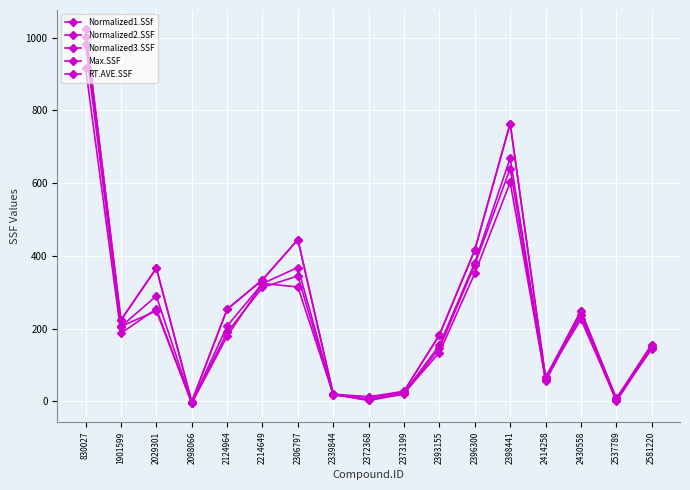

Where does the Normalized3.SSF series first go above 179?

830027